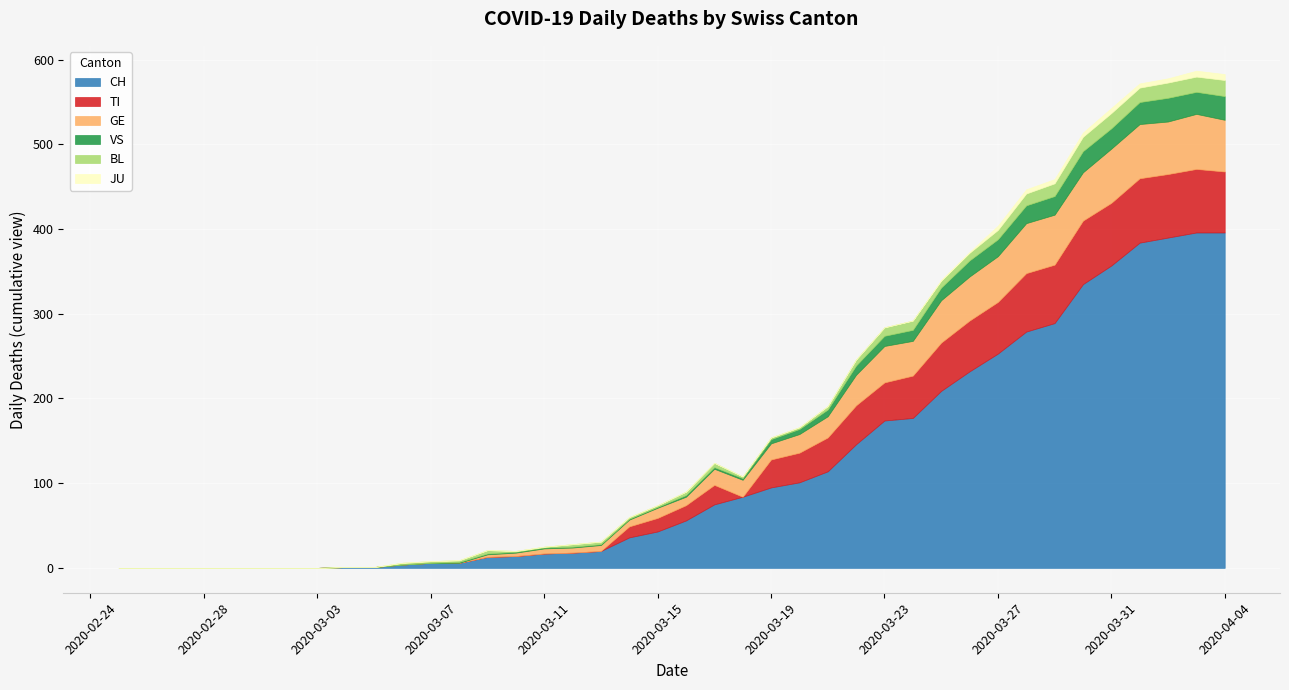

Reading left to right, what are all the values shown in this chart?

CH: 0	0	0	0	0	0	0	0	1	1	4	6	6	13	14	17	18	20	36	43	56	75	84	95	101	114	146	174	177	209	232	253	279	289	335	357	384	390	396	396
TI: 0	0	0	0	0	0	0	0	0	0	0	0	0	0	0	0	0	0	13	16	18	23	0	33	35	40	46	45	50	57	60	61	69	69	75	74	76	75	75	72
GE: 0	0	0	0	0	0	0	0	0	0	0	0	0	3	4	6	6	7	8	12	10	19	20	19	22	25	36	43	41	50	52	54	59	59	57	64	64	62	65	61
VS: 0	0	0	0	0	0	0	0	0	0	0	0	1	1	1	1	1	1	1	1	2	2	2	5	6	8	11	12	13	15	19	20	21	22	25	24	26	28	26	28
BL: 0	0	0	0	0	0	0	0	0	0	2	2	2	4	1	1	3	3	2	2	4	5	2	2	2	4	7	10	11	8	9	11	14	15	17	18	17	18	18	19
JU: 0	0	0	0	0	0	0	0	0	0	0	0	0	0	0	0	0	0	0	0	0	0	0	0	0	0	0	0	0	1	1	5	5	5	5	6	5	5	7	7